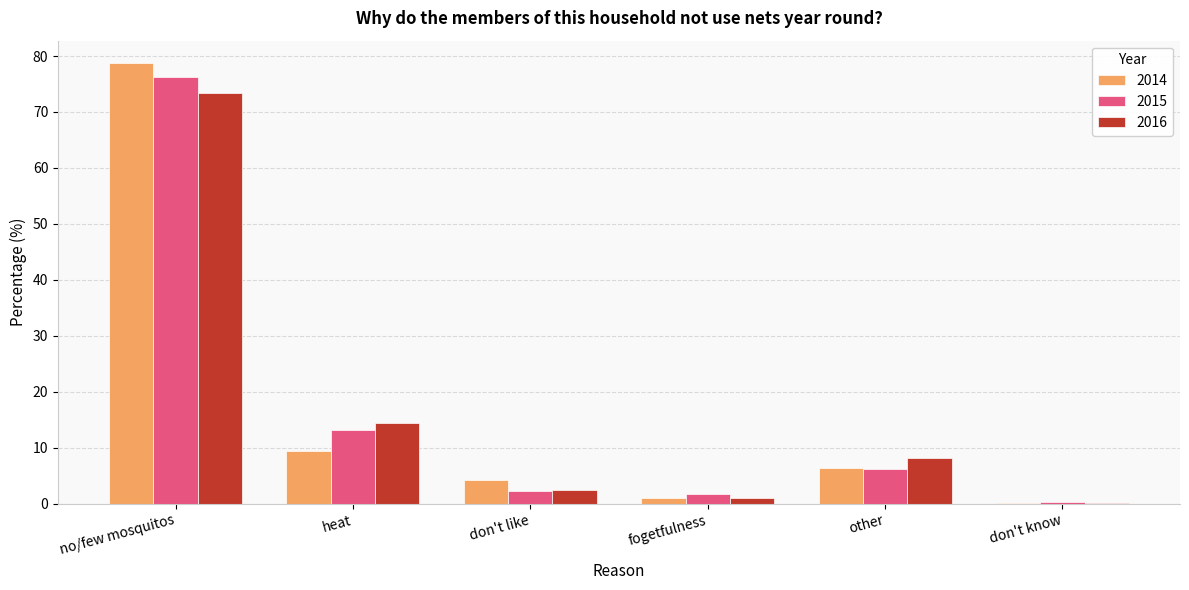

How many groups of bars are there?

6